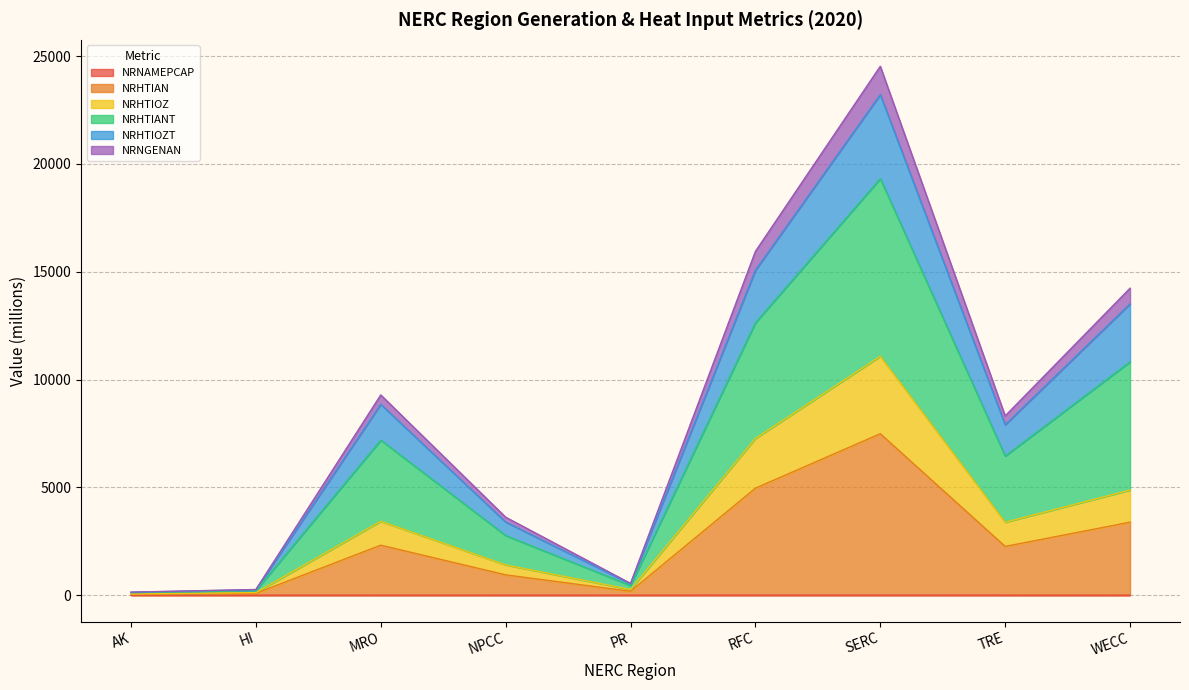

At which category is the sum across all series the highest?

SERC